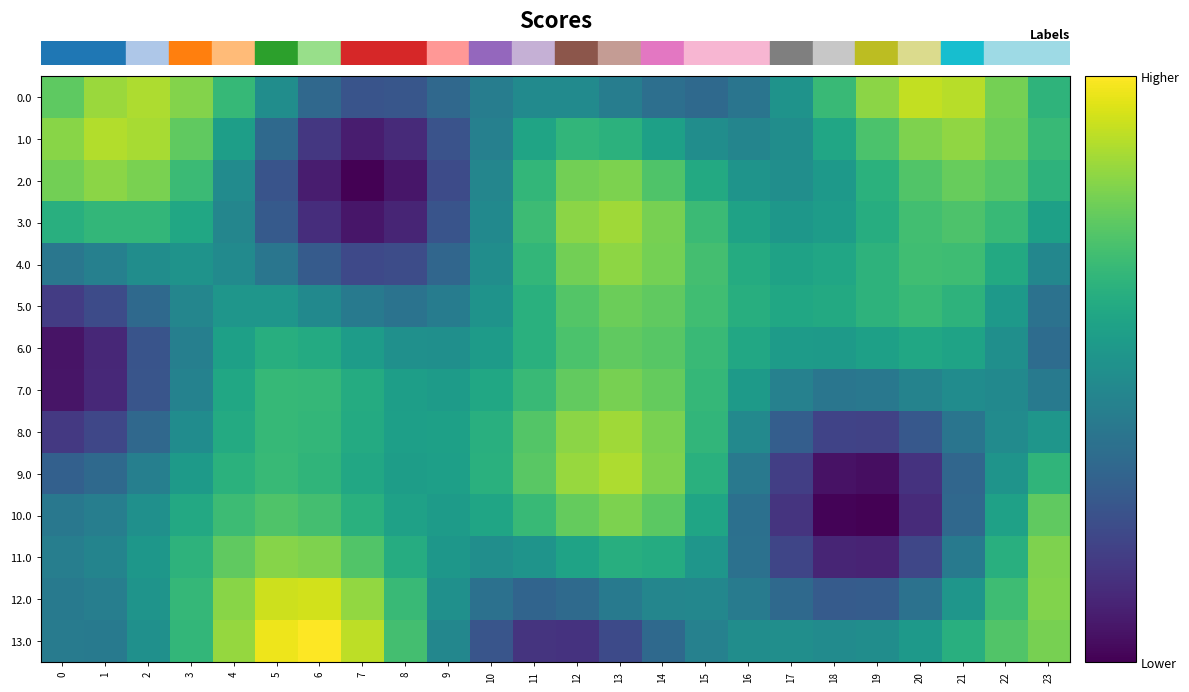

Reading left to right, what are all the values shown in this chart?

row_0: 0.8	0.9	0.9	0.8	0.7	0.5	0.3	0.3	0.3	0.3	0.4	0.5	0.5	0.4	0.4	0.3	0.4	0.5	0.7	0.8	0.9	0.9	0.8	0.6
row_1: 0.8	0.9	0.9	0.8	0.6	0.3	0.2	0.1	0.1	0.3	0.4	0.6	0.7	0.6	0.6	0.5	0.5	0.5	0.6	0.7	0.8	0.8	0.8	0.7
row_2: 0.8	0.8	0.8	0.7	0.5	0.3	0.1	0.0	0.1	0.2	0.5	0.7	0.8	0.8	0.7	0.6	0.5	0.5	0.5	0.6	0.7	0.8	0.7	0.6
row_3: 0.6	0.7	0.7	0.6	0.5	0.3	0.1	0.1	0.1	0.3	0.5	0.7	0.8	0.9	0.8	0.7	0.6	0.5	0.6	0.6	0.7	0.7	0.7	0.6
row_4: 0.4	0.4	0.5	0.5	0.5	0.4	0.3	0.2	0.2	0.3	0.5	0.7	0.8	0.8	0.8	0.7	0.6	0.6	0.6	0.6	0.7	0.7	0.6	0.5
row_5: 0.2	0.2	0.3	0.5	0.5	0.5	0.5	0.4	0.4	0.4	0.5	0.6	0.7	0.8	0.8	0.7	0.6	0.6	0.6	0.6	0.7	0.6	0.5	0.4
row_6: 0.1	0.1	0.3	0.4	0.6	0.6	0.6	0.6	0.5	0.5	0.5	0.6	0.7	0.8	0.7	0.7	0.6	0.6	0.5	0.6	0.6	0.6	0.5	0.4
row_7: 0.1	0.1	0.3	0.4	0.6	0.7	0.7	0.6	0.6	0.5	0.6	0.7	0.8	0.8	0.8	0.7	0.5	0.4	0.4	0.4	0.4	0.5	0.5	0.4
row_8: 0.2	0.2	0.3	0.5	0.6	0.7	0.7	0.6	0.6	0.6	0.6	0.7	0.8	0.9	0.8	0.7	0.5	0.3	0.2	0.2	0.3	0.4	0.5	0.5
row_9: 0.3	0.3	0.4	0.5	0.6	0.7	0.7	0.6	0.6	0.6	0.6	0.7	0.8	0.9	0.8	0.6	0.4	0.2	0.1	0.0	0.1	0.3	0.5	0.7
row_10: 0.4	0.4	0.5	0.6	0.7	0.7	0.7	0.6	0.6	0.5	0.6	0.7	0.8	0.8	0.7	0.6	0.4	0.1	0.0	0.0	0.1	0.3	0.6	0.8
row_11: 0.4	0.5	0.5	0.6	0.8	0.8	0.8	0.7	0.6	0.5	0.5	0.5	0.6	0.6	0.6	0.5	0.4	0.2	0.1	0.1	0.2	0.4	0.6	0.8
row_12: 0.4	0.4	0.5	0.7	0.8	0.9	0.9	0.8	0.7	0.5	0.4	0.3	0.3	0.4	0.5	0.5	0.4	0.3	0.3	0.3	0.4	0.5	0.7	0.8
row_13: 0.4	0.4	0.5	0.7	0.8	1.0	1.0	0.9	0.7	0.5	0.3	0.2	0.1	0.2	0.3	0.4	0.5	0.5	0.5	0.5	0.5	0.6	0.7	0.8